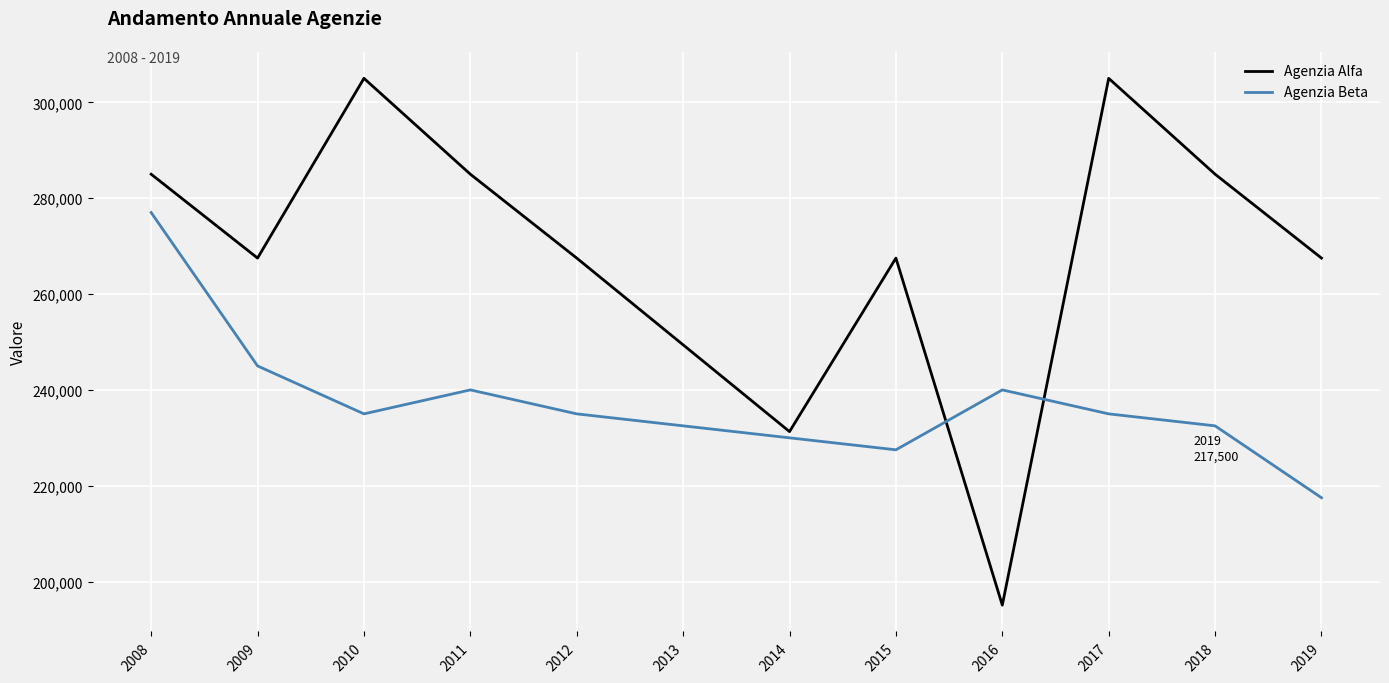

What are all the series names shown in the legend?

Agenzia Alfa, Agenzia Beta